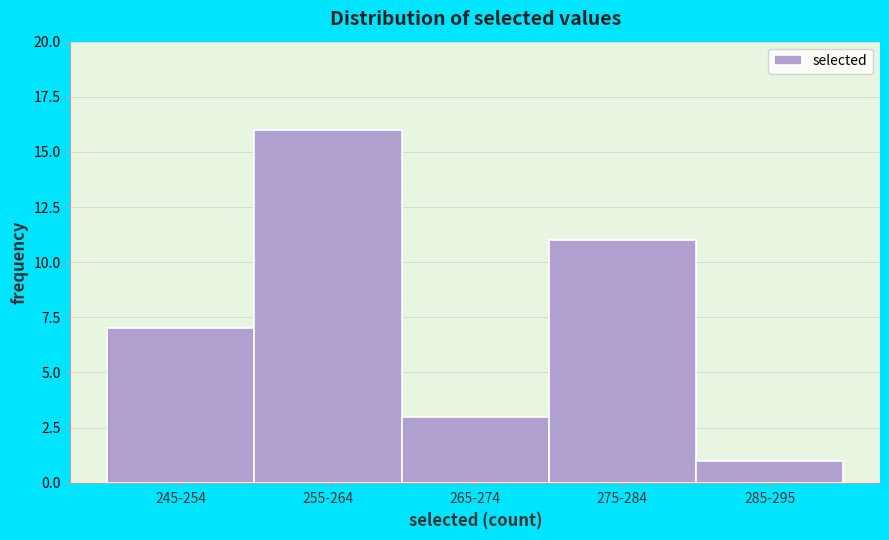

Reading left to right, transcribe all the data shown in this chart.

245-254=7	255-264=16	265-274=3	275-284=11	285-295=1